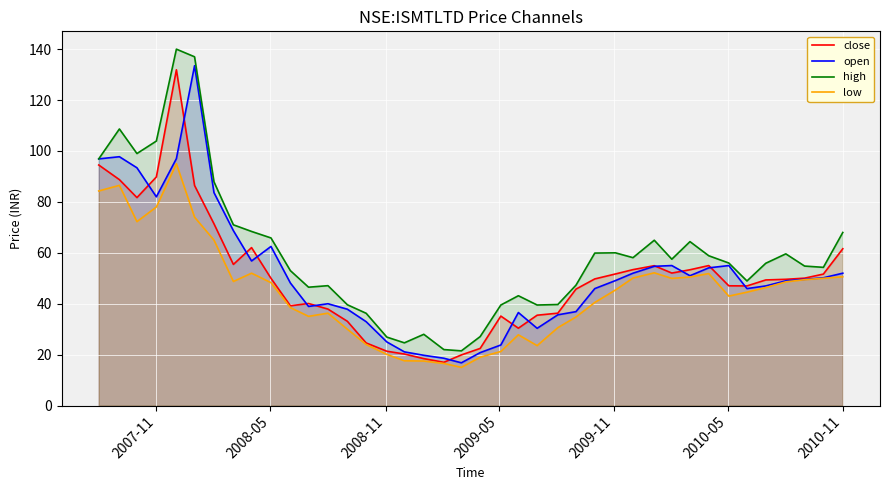

What are all the series names shown in the legend?

close, open, high, low